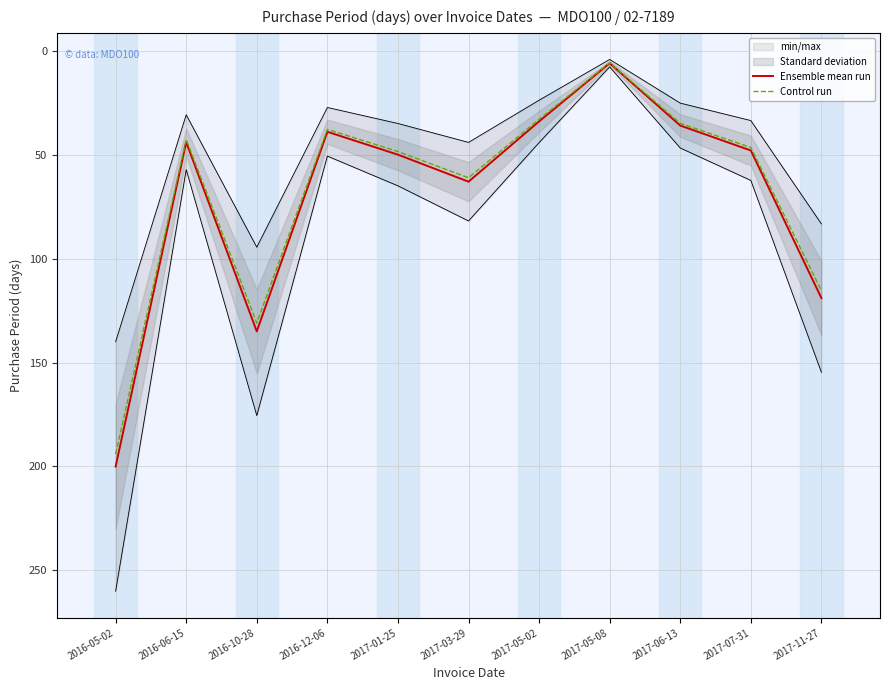

What position from the right is 2016-12-06?

8